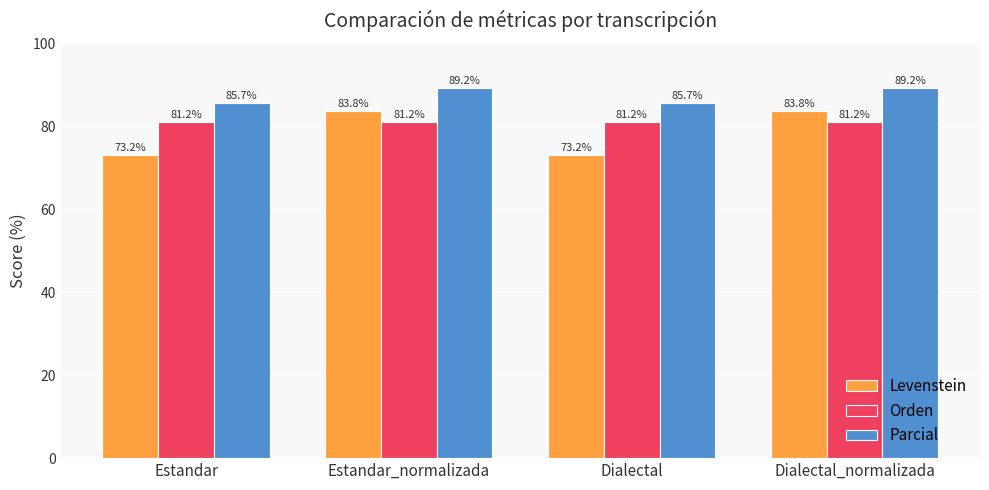

How many bars are there in each group?

3